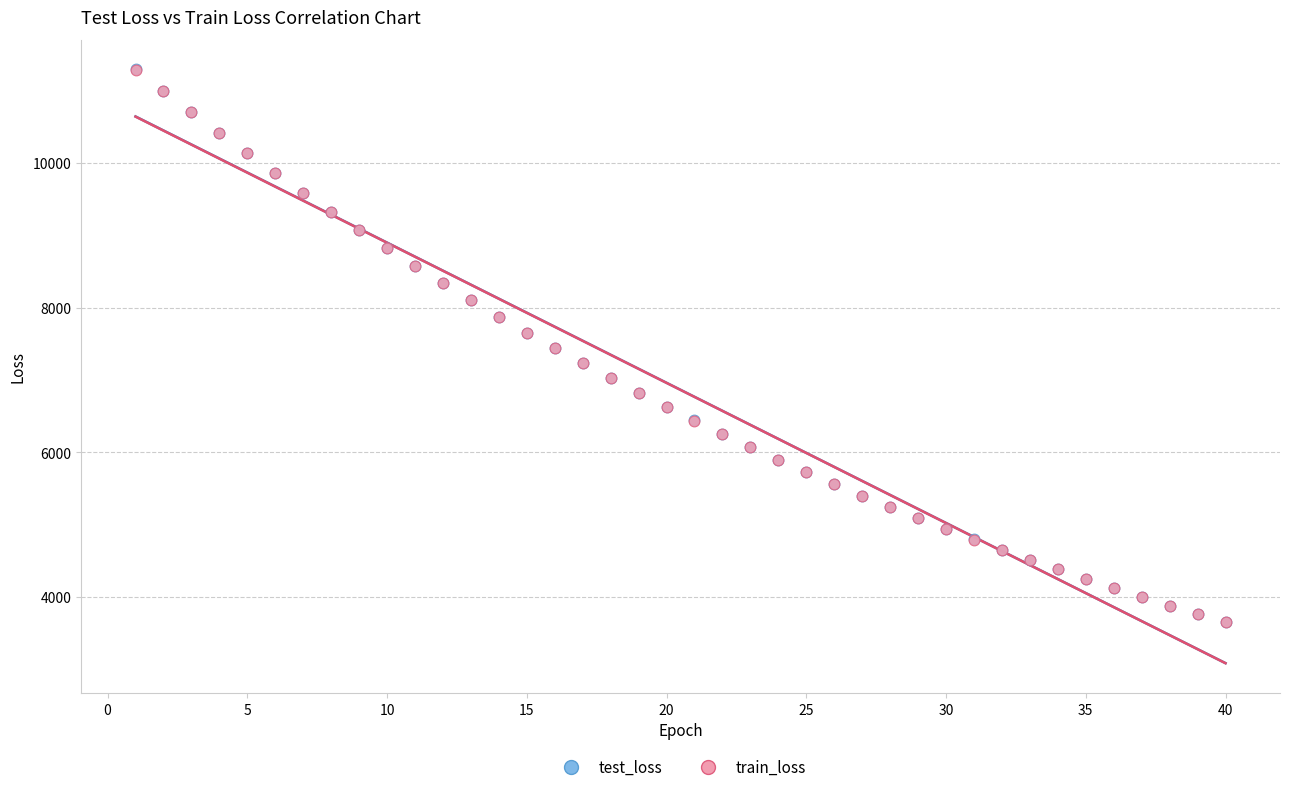

What are all the series names shown in the legend?

test_loss, train_loss